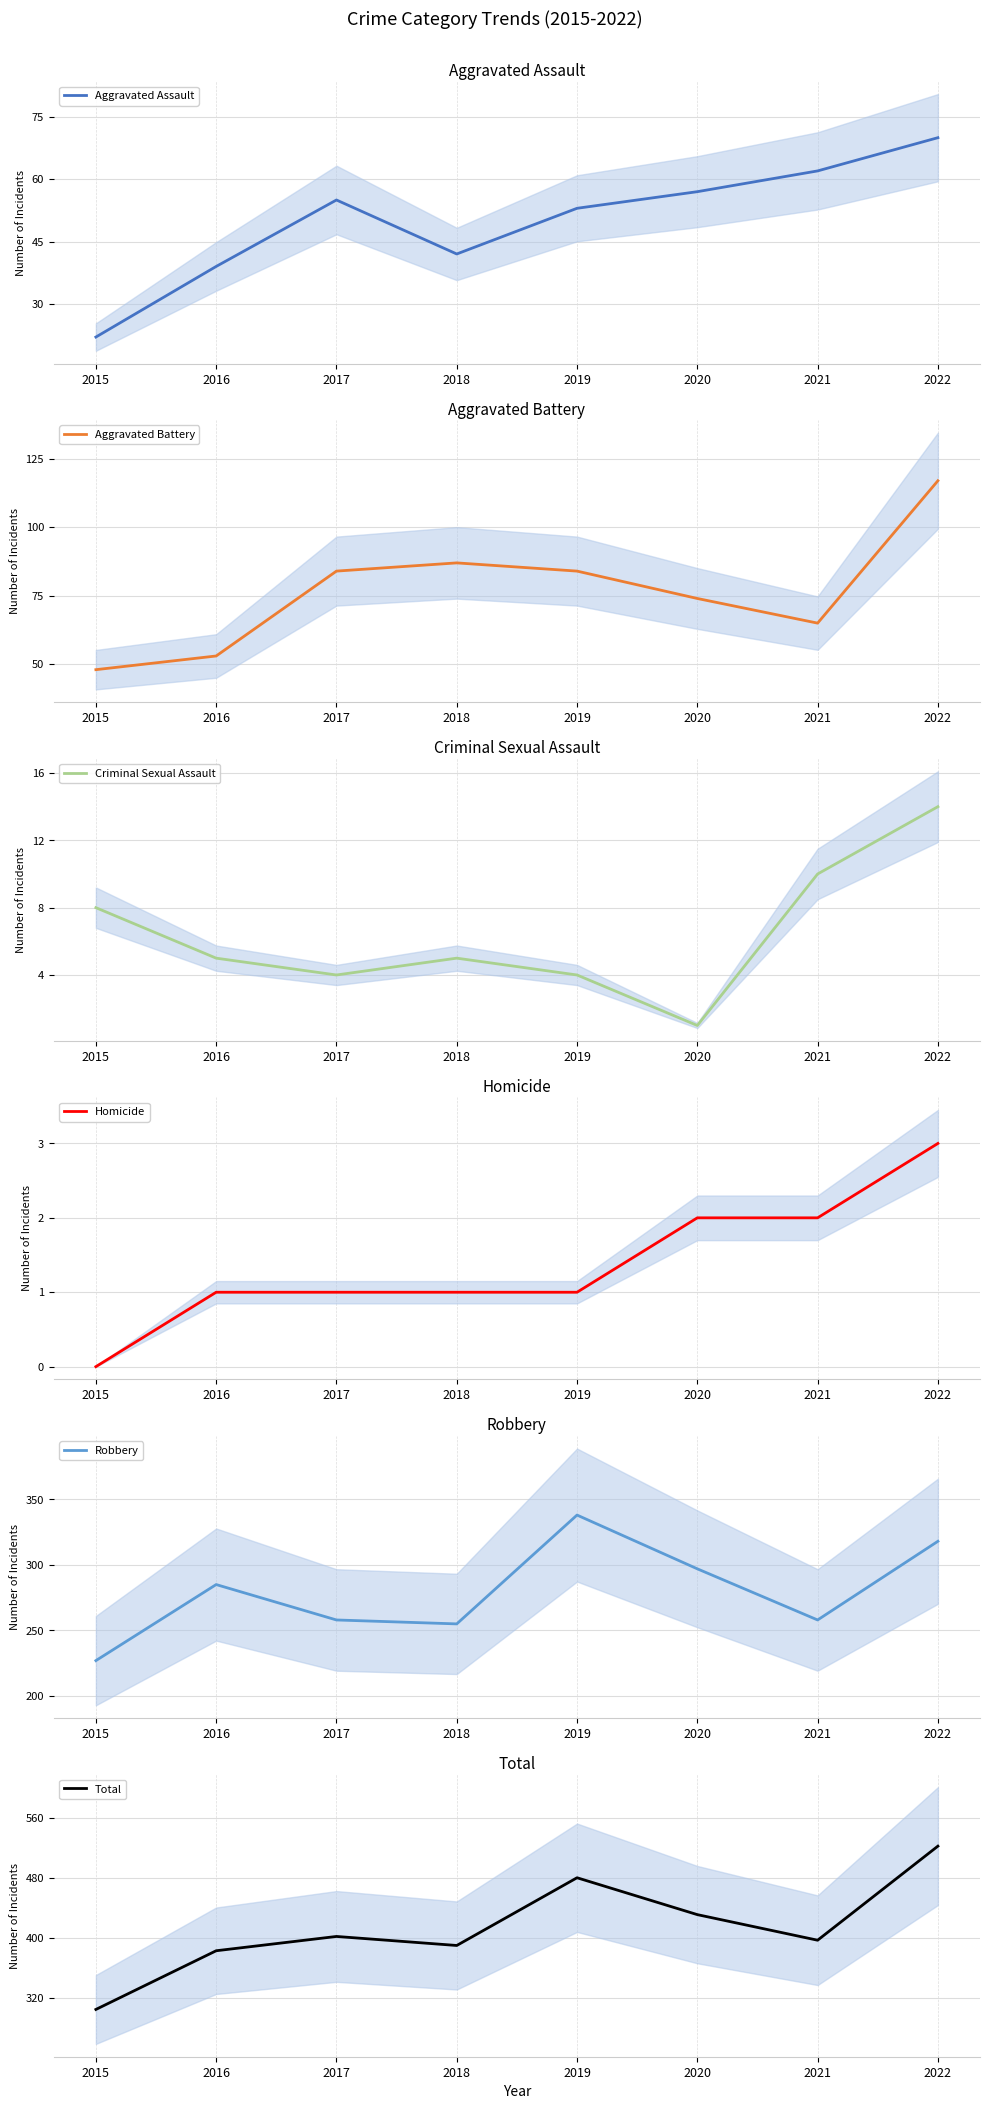

What is the total value across all series at 2018?

780